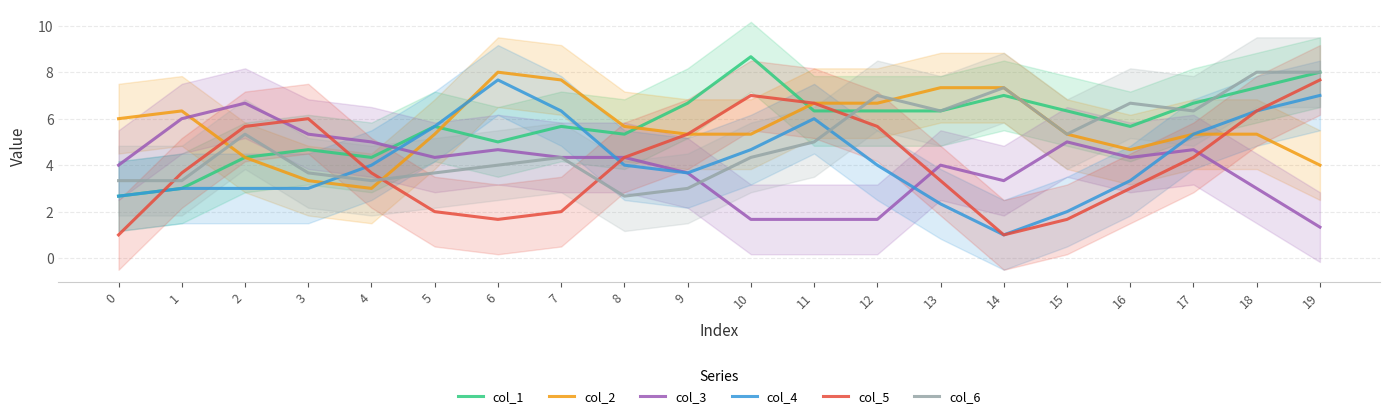

Where does the col_5 series first go above 4?

2